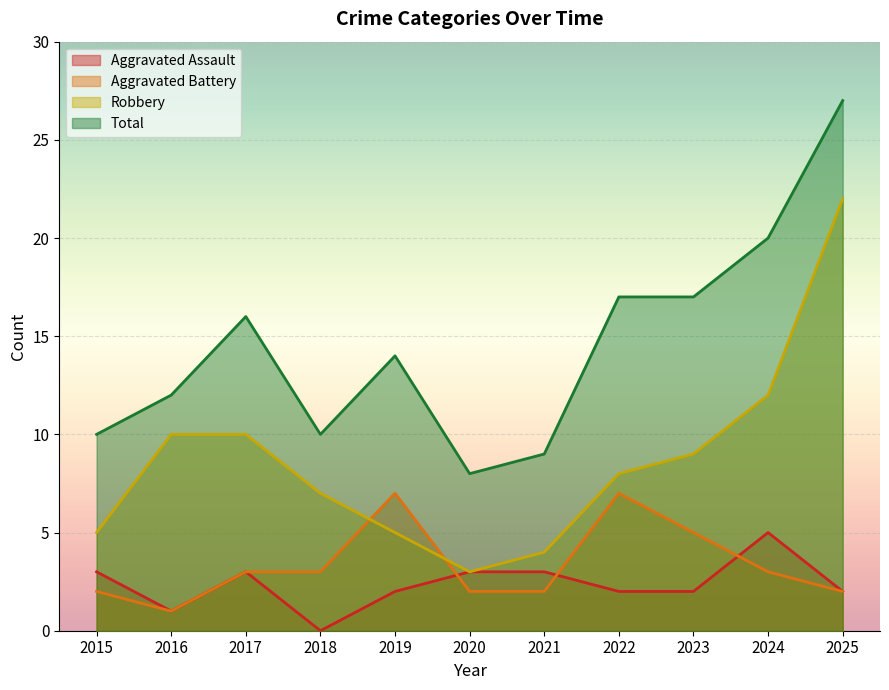

At which label does Aggravated Assault first exceed 2?

2015